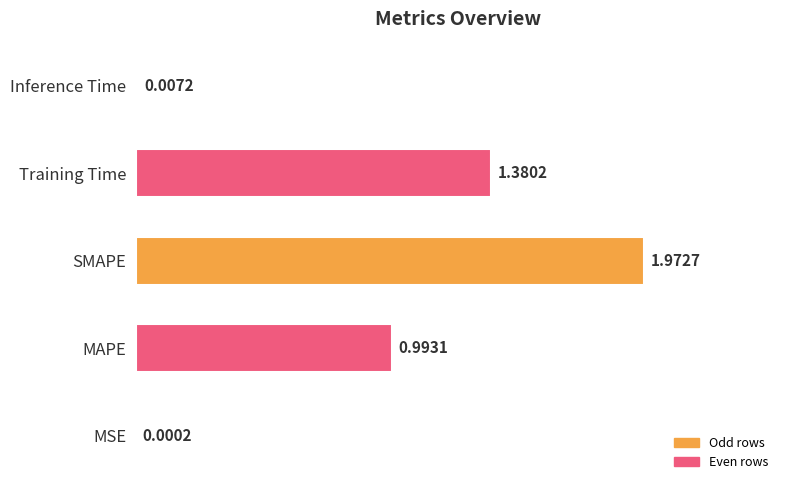

What is the change in value from MAPE to SMAPE?

+1.0